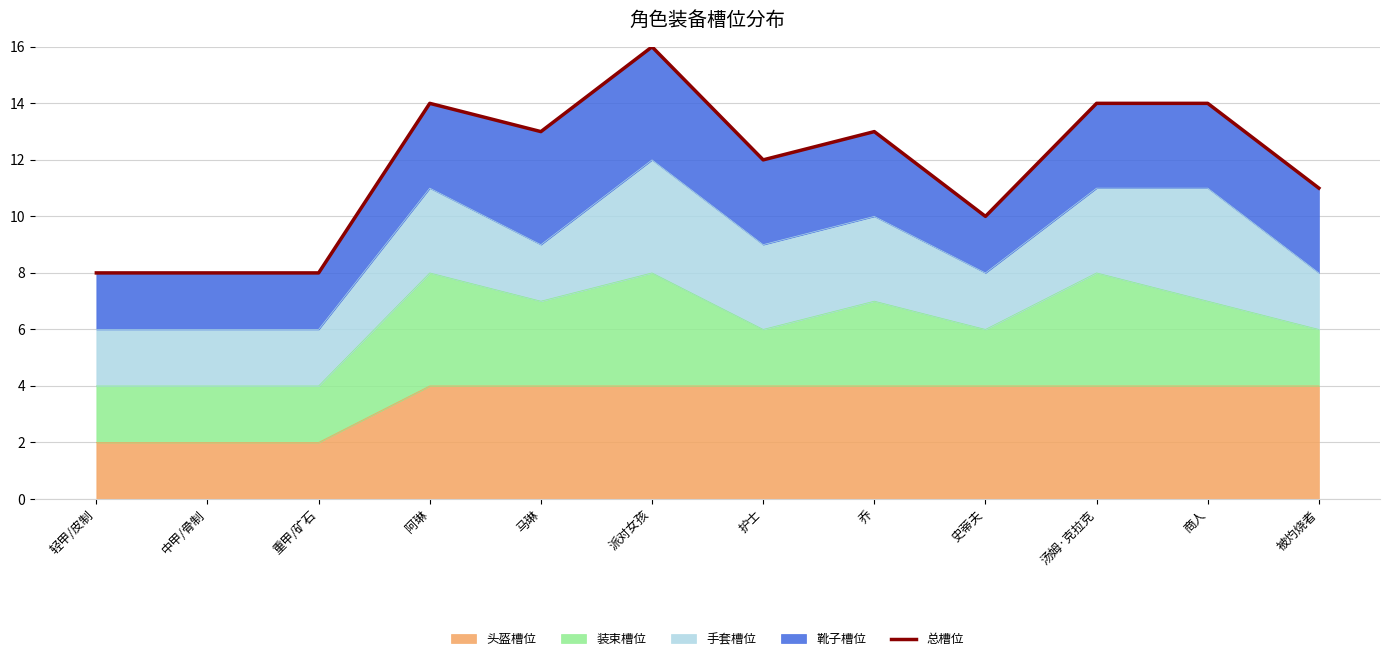

Reading left to right, extract all data points from this chart.

轻甲/皮制=8	中甲/骨制=8	重甲/矿石=8	阿琳=14	马琳=13	派对女孩=16	护士=12	乔=13	史蒂夫=10	汤姆·克拉克=14	商人=14	被灼烧者=11